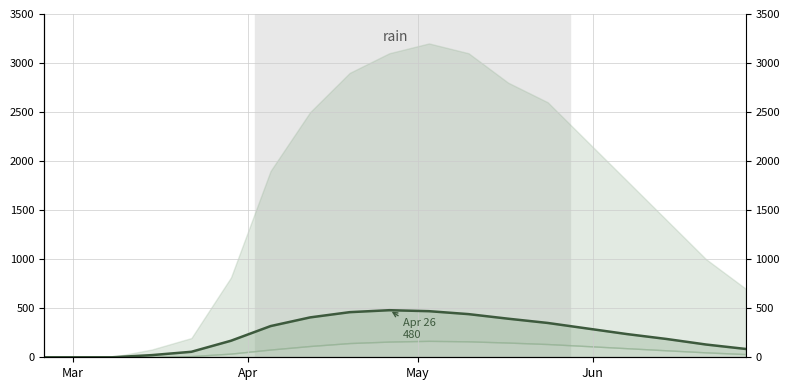

Reading left to right, list all the values displayed in this chart.

0.0	0.0	0.0	22.0	56.0	168.7	318.0	406.7	460.0	480.0	470.0	440.0	393.3	350.0	293.3	236.7	186.7	130.0	85.0